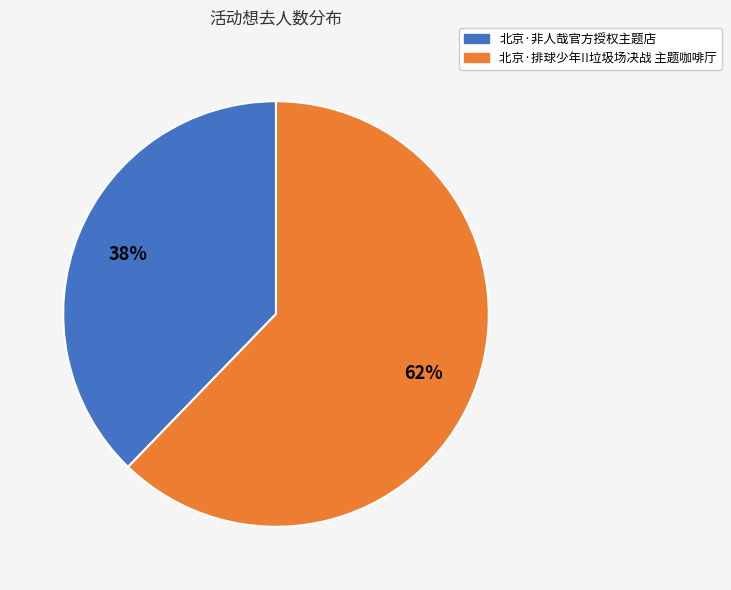

To the nearest percent, what percentage of the pie is 北京·排球少年!!垃圾场决战 主题咖啡厅?

62%